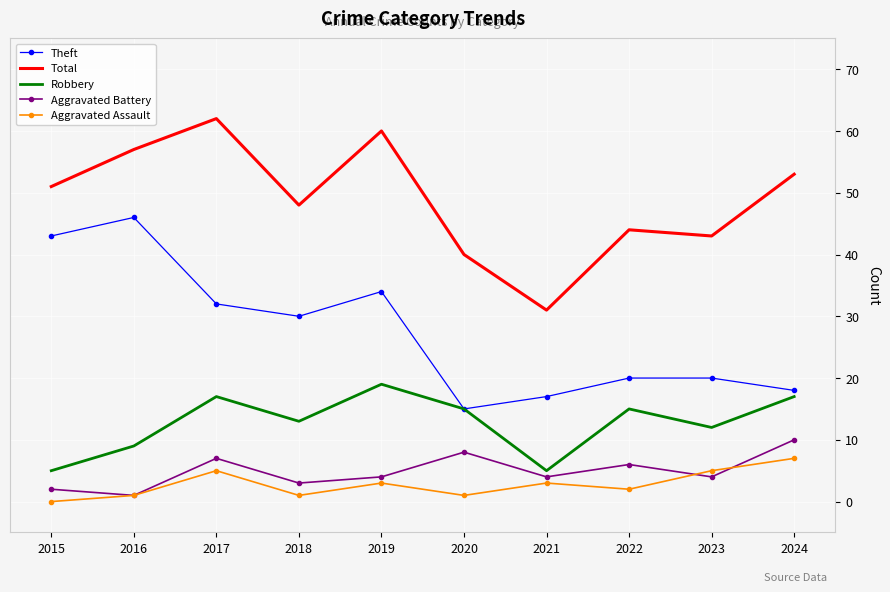

Is the value of Theft at 2019 greater than the value of Aggravated Assault at 2015?

Yes